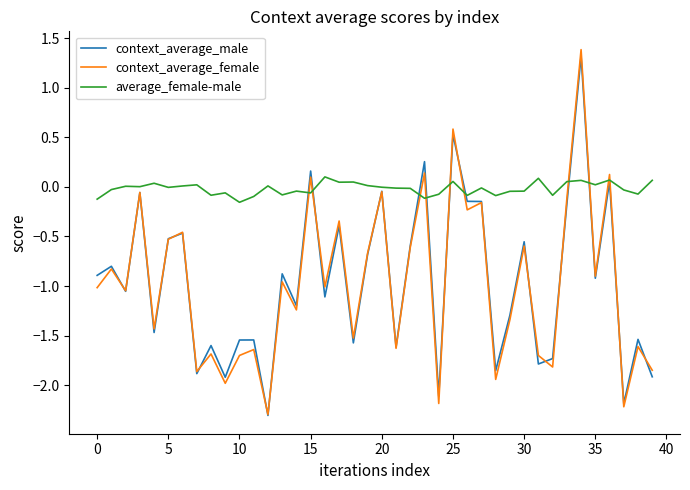

Which series has the widest spread of values?

context_average_female